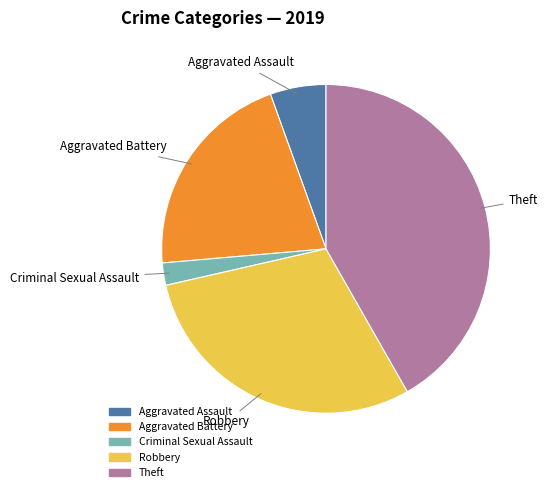

Is there a majority slice in this chart?

No